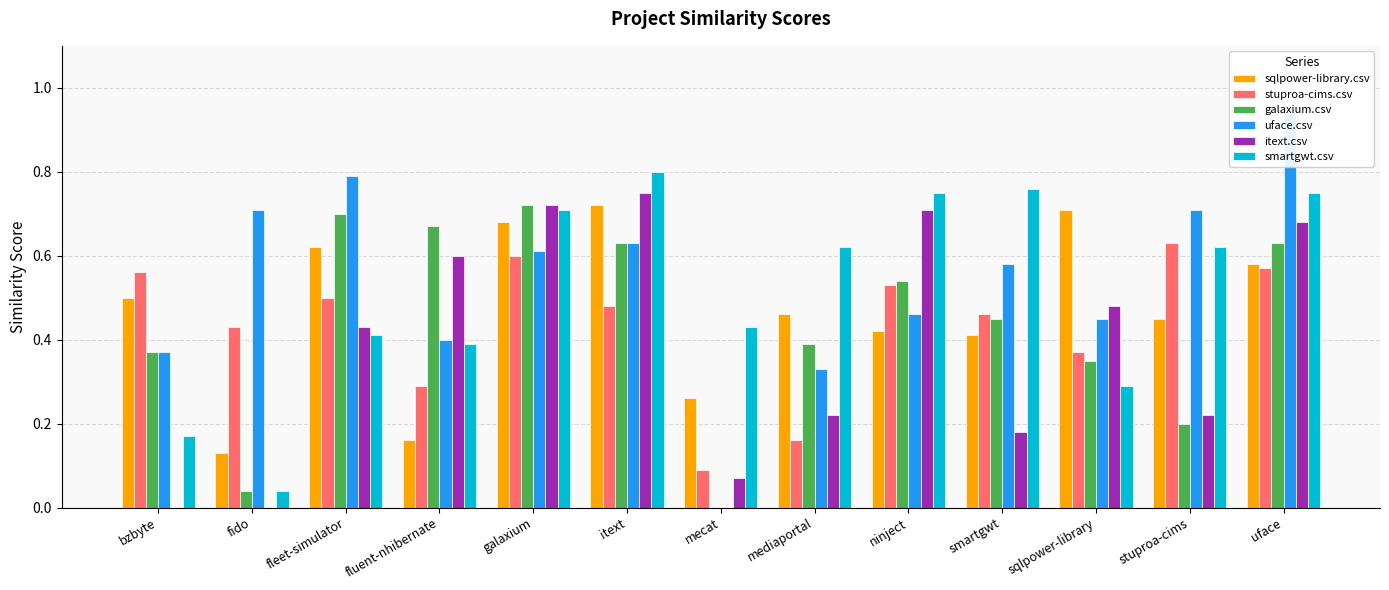

Reading left to right, what are all the values shown in this chart?

sqlpower-library.csv: 0.5	0.1	0.6	0.2	0.7	0.7	0.3	0.5	0.4	0.4	0.7	0.5	0.6
stuproa-cims.csv: 0.6	0.4	0.5	0.3	0.6	0.5	0.1	0.2	0.5	0.5	0.4	0.6	0.6
galaxium.csv: 0.4	0.0	0.7	0.7	0.7	0.6	0.0	0.4	0.5	0.5	0.3	0.2	0.6
uface.csv: 0.4	0.7	0.8	0.4	0.6	0.6	0.0	0.3	0.5	0.6	0.5	0.7	0.9
itext.csv: 0.0	0.0	0.4	0.6	0.7	0.8	0.1	0.2	0.7	0.2	0.5	0.2	0.7
smartgwt.csv: 0.2	0.0	0.4	0.4	0.7	0.8	0.4	0.6	0.8	0.8	0.3	0.6	0.8